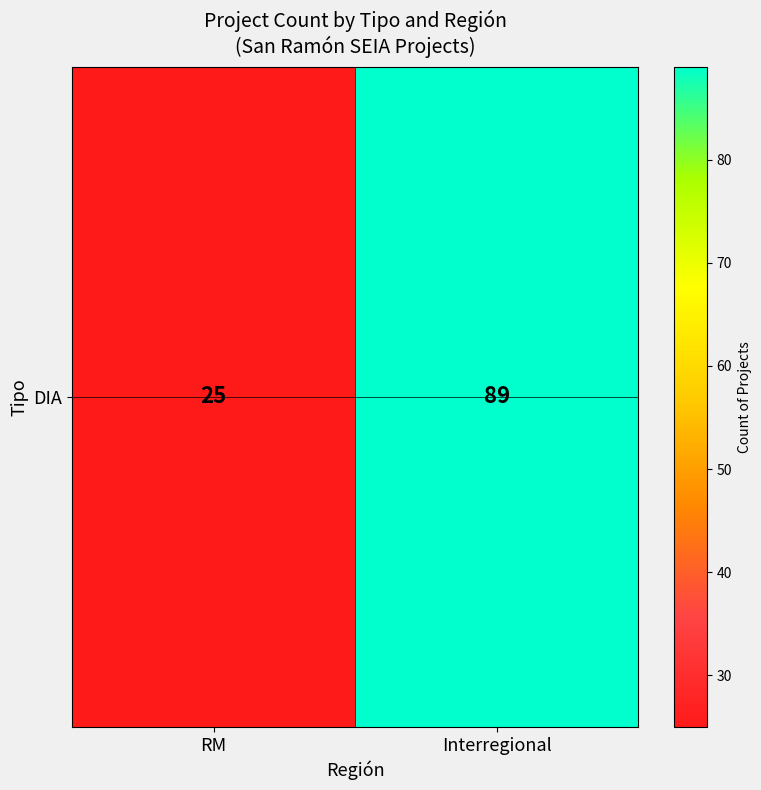

Approximately how many times larger is the value at Interregional compared to RM?

3.6